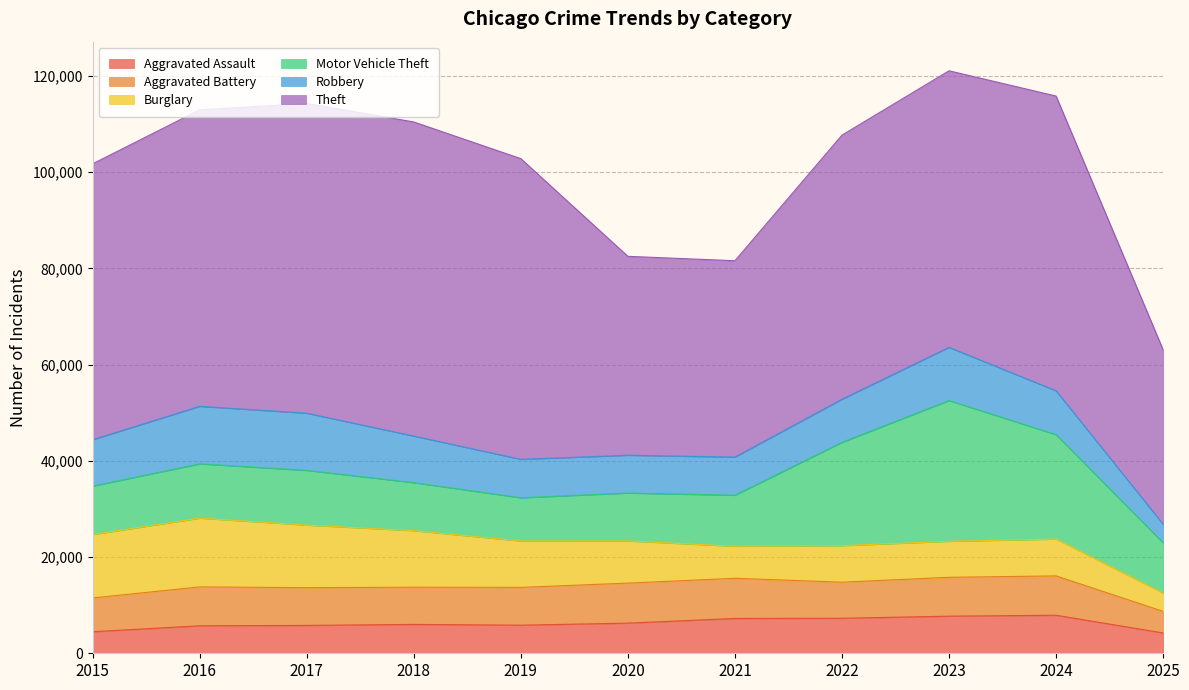

How many intersections are there between Aggravated Battery and Robbery?

3